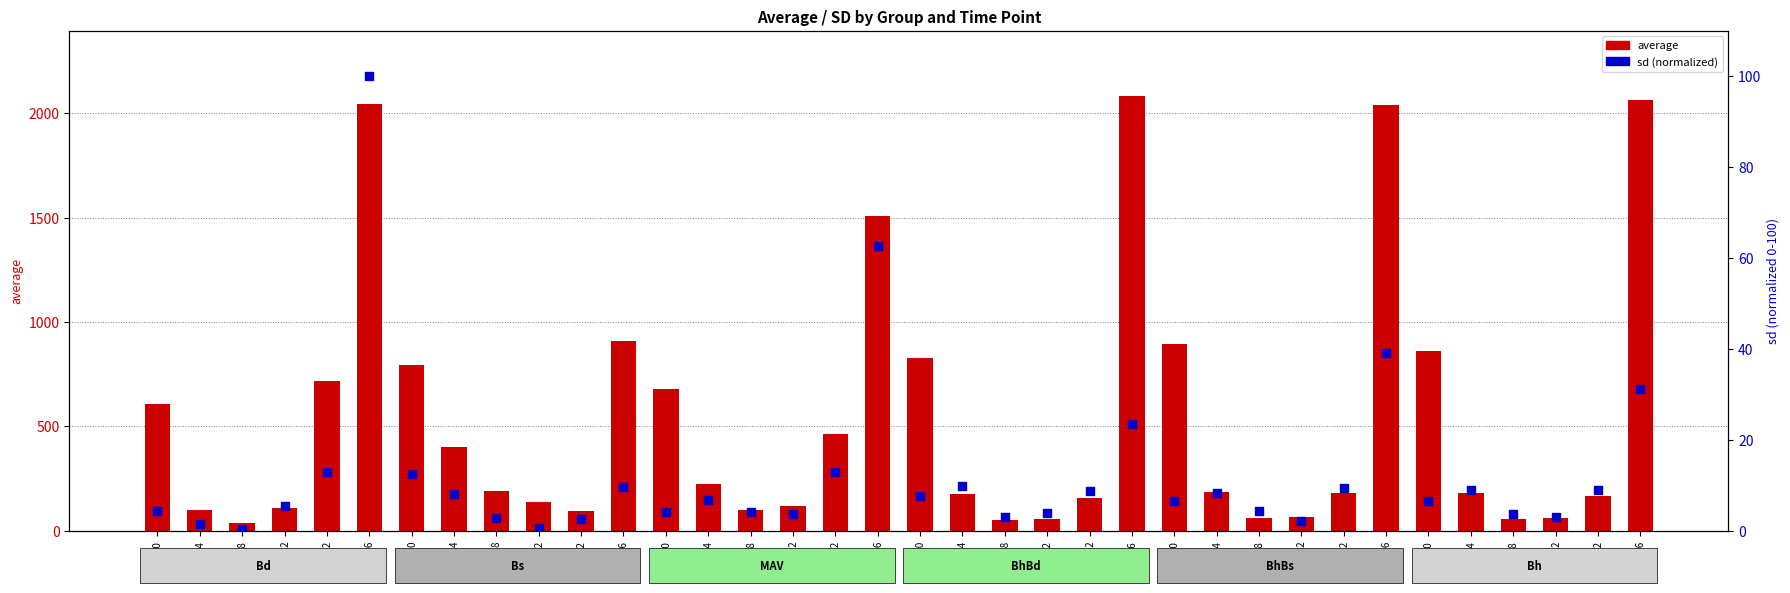

What are all the series names shown in the legend?

average, sd (normalized)